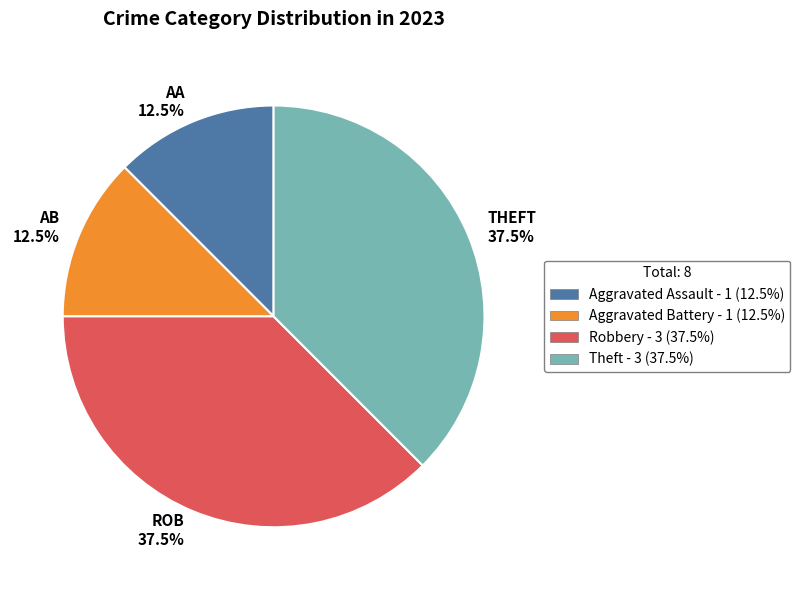

What percentage do AB 12.5% and AA 12.5% together represent?

25.0%